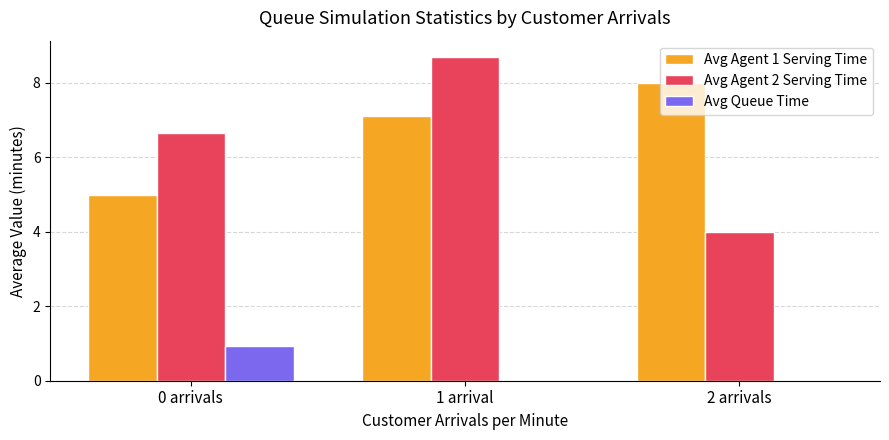

What are all the series names shown in the legend?

Avg Agent 1 Serving Time, Avg Agent 2 Serving Time, Avg Queue Time